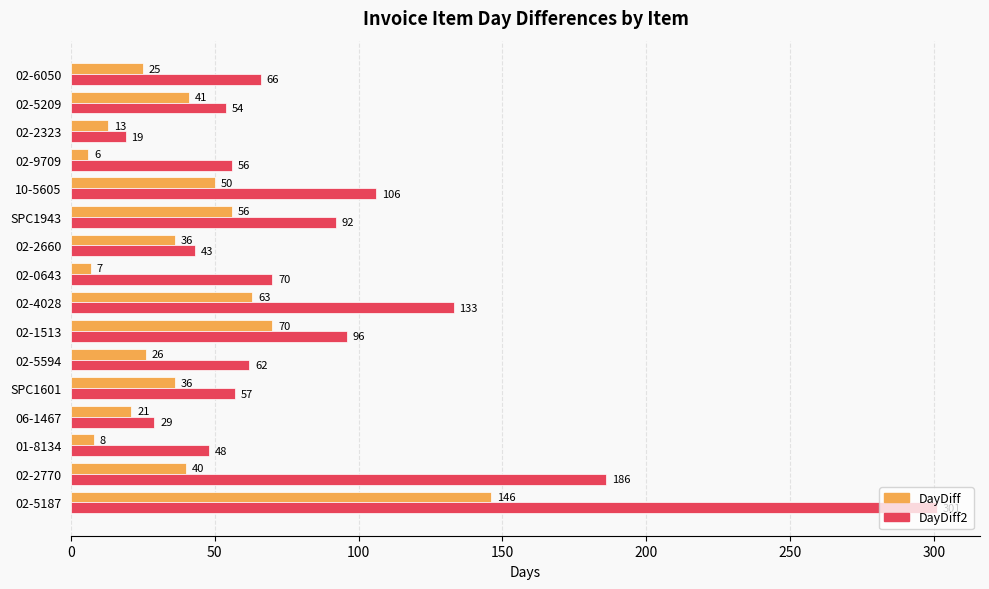

List the series in order of their peak value, lowest first.

DayDiff, DayDiff2